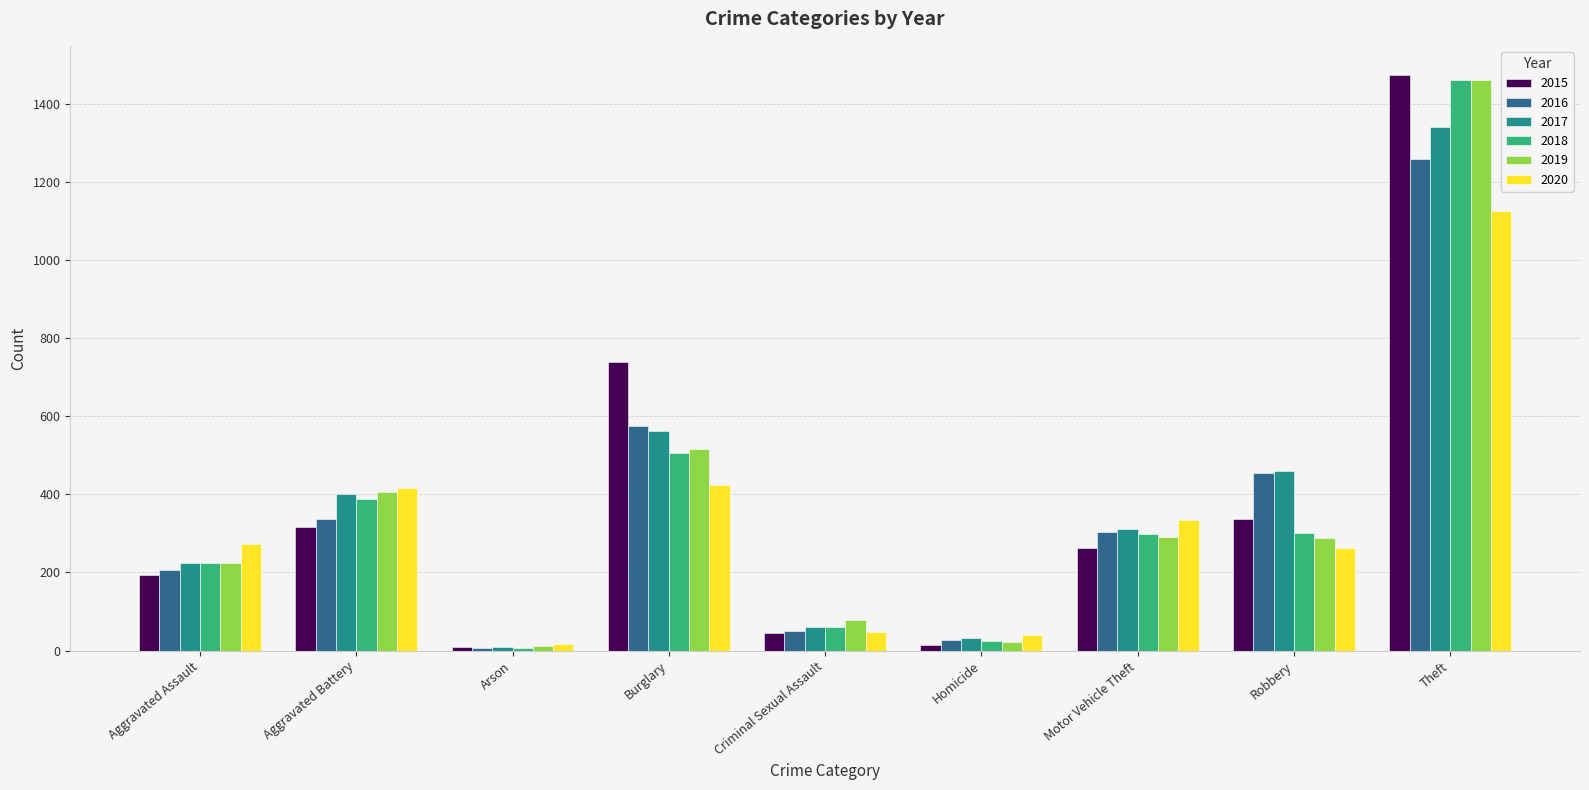

What is the sum of all 2019 values?

3294